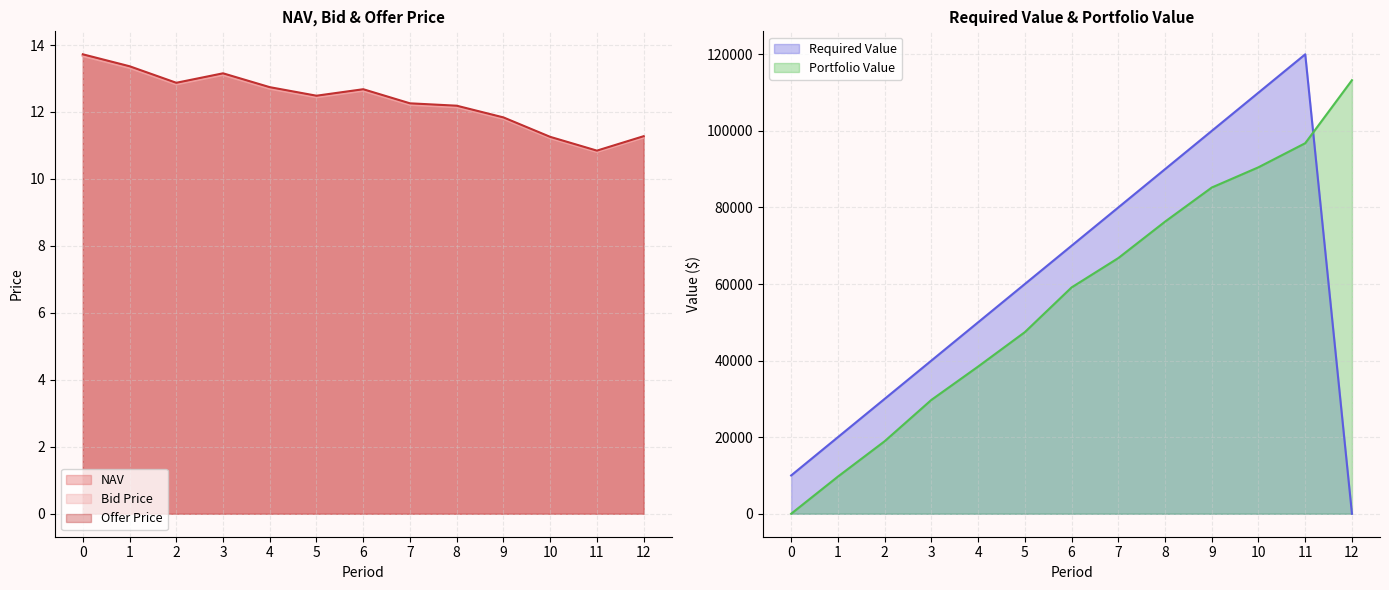

What is the difference between the maximum and minimum values in the Offer Price series?

2.9